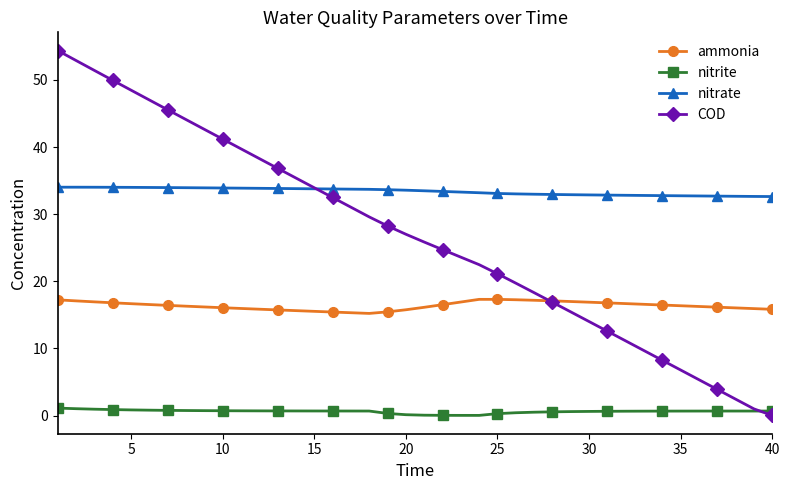

At how many categories does at least one series exceed 42?

9